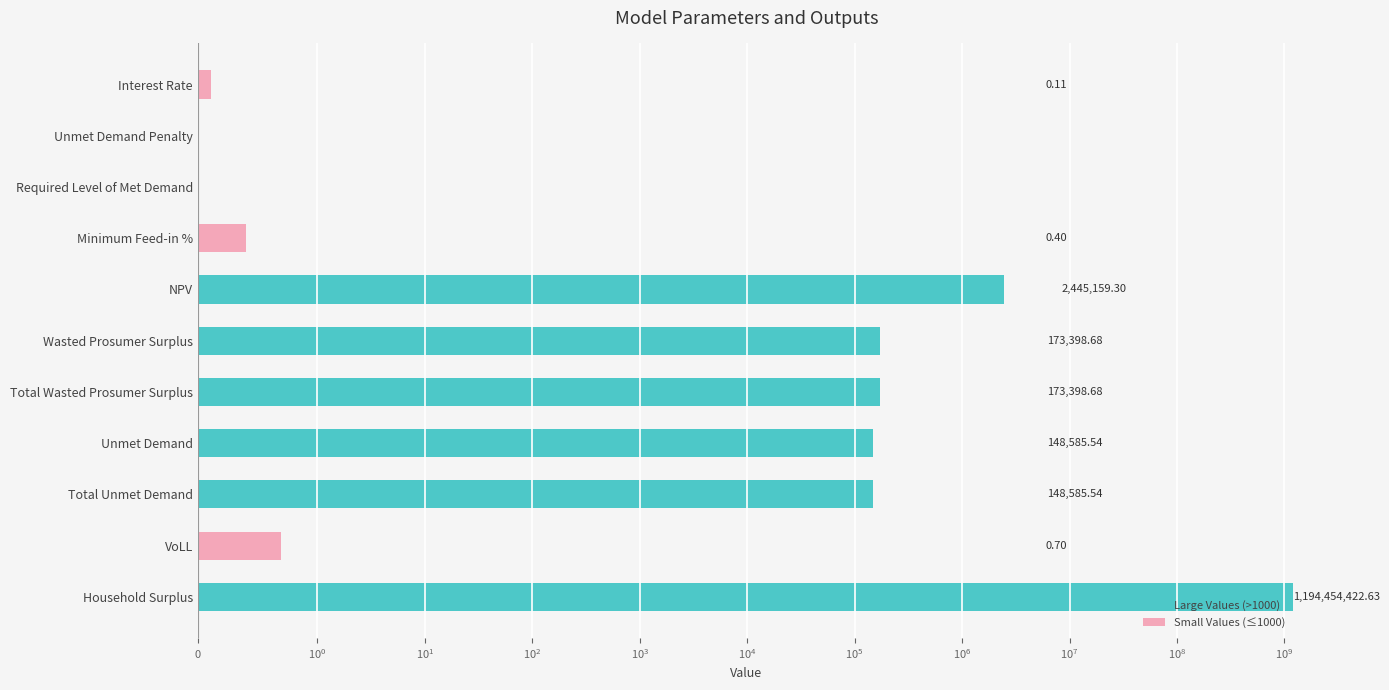

What position from the left is Wasted Prosumer Surplus?

6